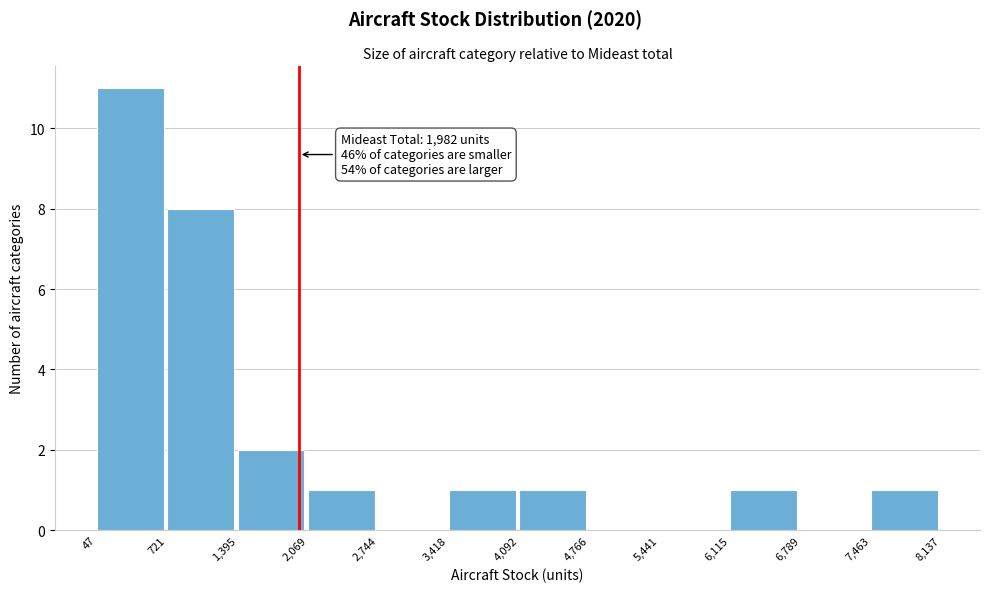

Which range on the x-axis has the tallest bar?

47 to 721